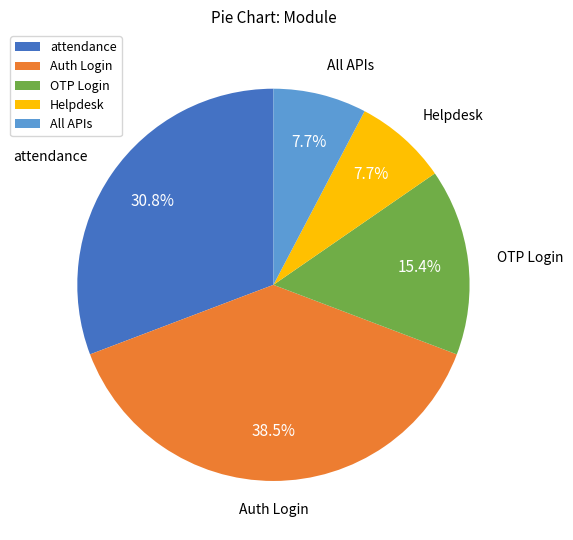

Which category has the biggest portion of the pie?

Auth Login